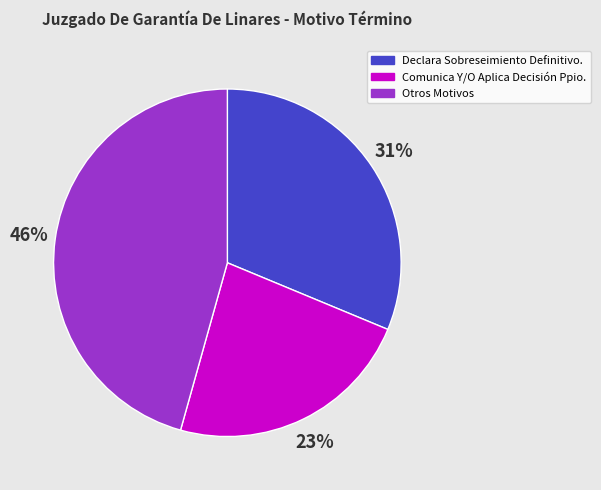

How many segments does this pie chart have?

3